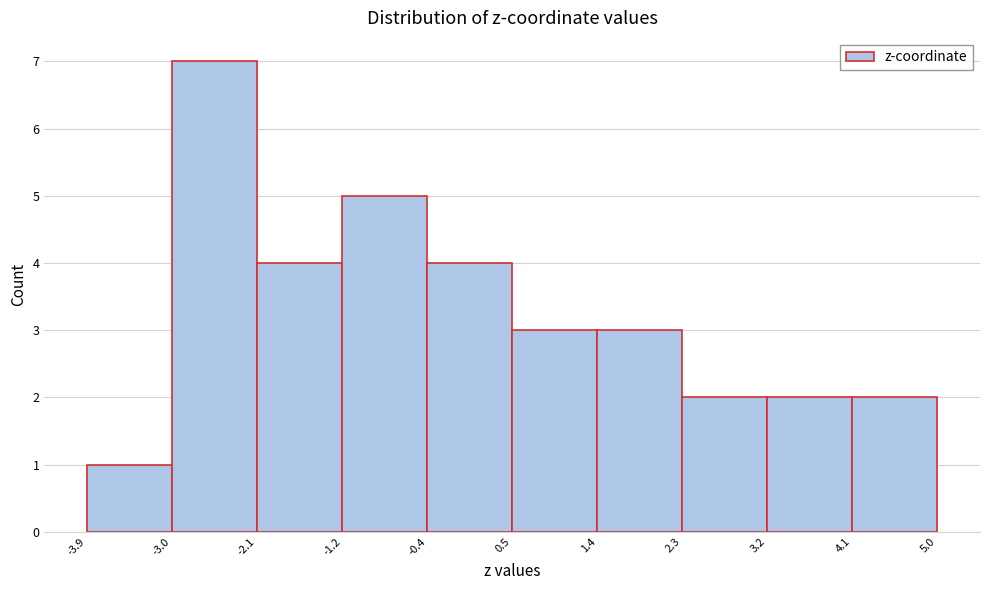

Reading left to right, list every bar in this chart as the range it spans on the x-axis followed by its height. The values are not printed on the chart, so give them approximately, as read against the axis.

-3.9 to -3.0: 1
-3.0 to -2.1: 7
-2.1 to -1.2: 4
-1.2 to -0.4: 5
-0.4 to 0.5: 4
0.5 to 1.4: 3
1.4 to 2.3: 3
2.3 to 3.2: 2
3.2 to 4.1: 2
4.1 to 5.0: 2